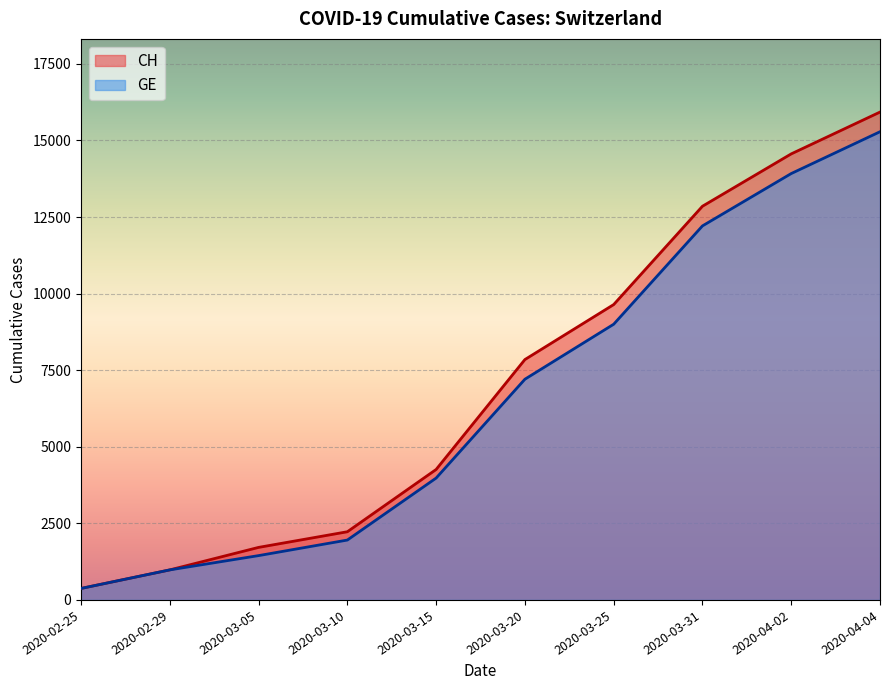

Which series has the widest spread of values?

CH